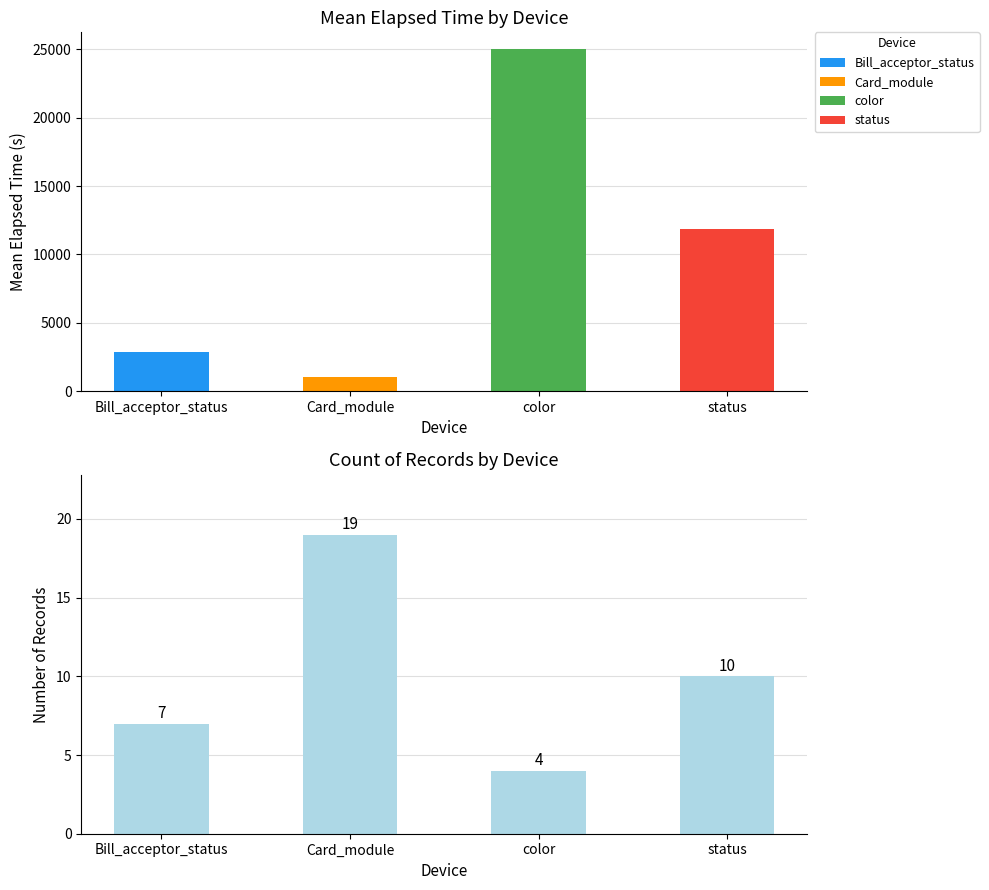

List the labels in order of value, largest first.

Card_module, status, Bill_acceptor_status, color